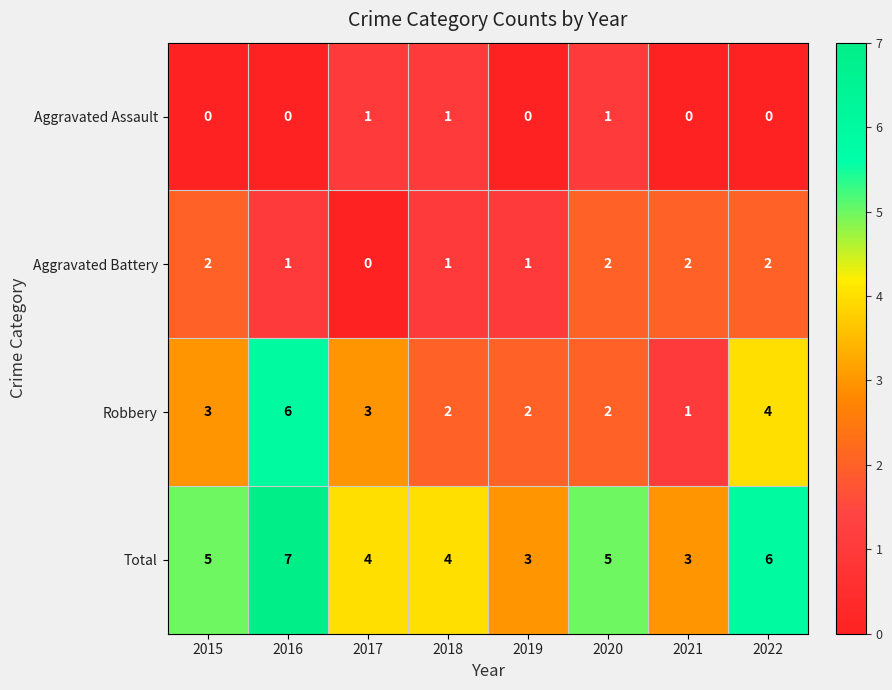

Rank the series by their average value, from highest to lowest.

Total, Robbery, Aggravated Battery, Aggravated Assault